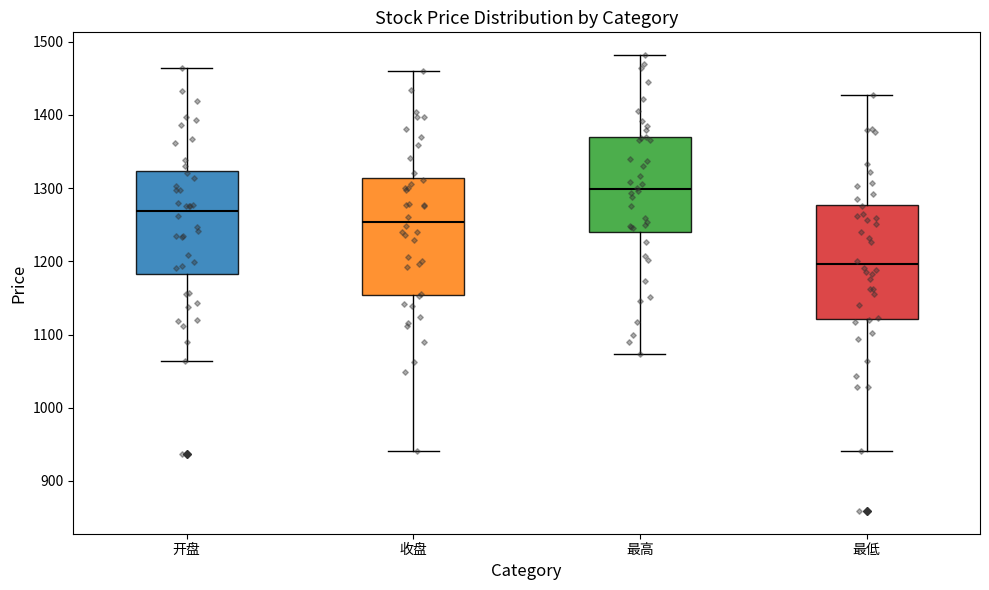

Where does the upper whisker of the box for 开盘 end on the y-axis? The values are not printed on the chart, so give them approximately, as read against the axis.

1460